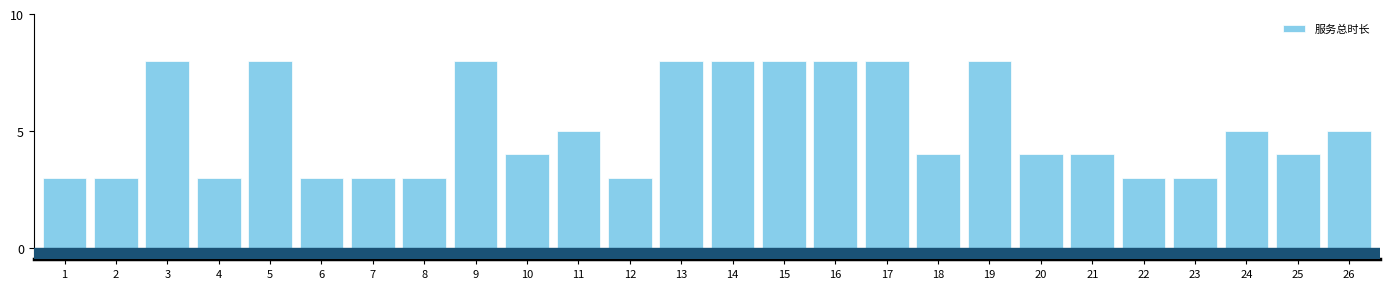

Reading right to left, what are all the values shown in this chart?

5	4	5	3	3	4	4	8	4	8	8	8	8	8	3	5	4	8	3	3	3	8	3	8	3	3